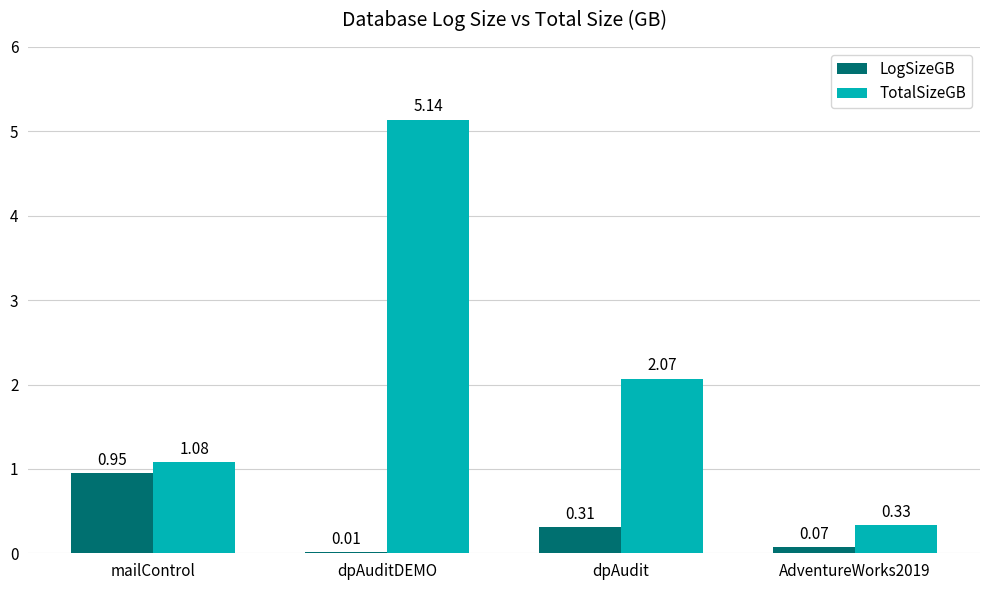

At which label is TotalSizeGB closest to 2?

dpAudit